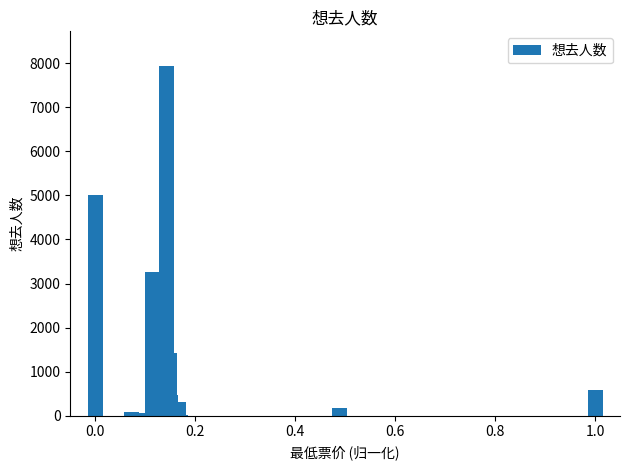

What is the greatest value displayed?

7931